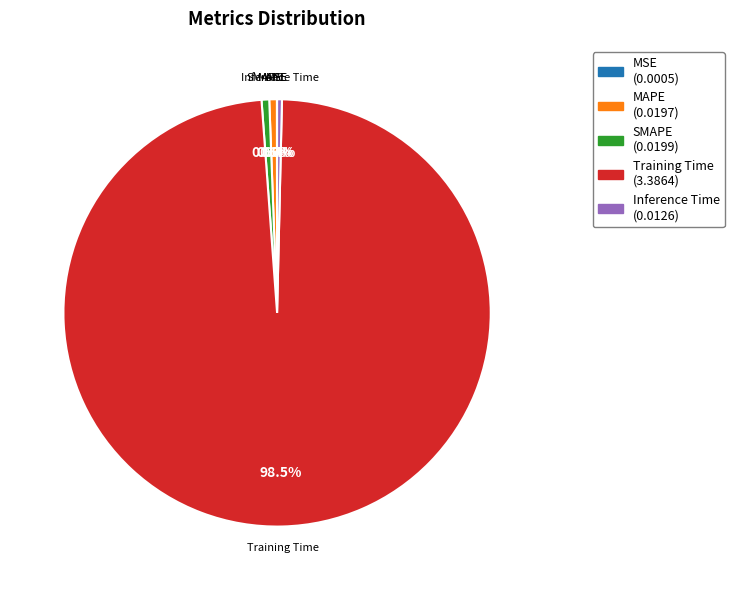

Which has a higher value, Training Time or Inference Time?

Training Time